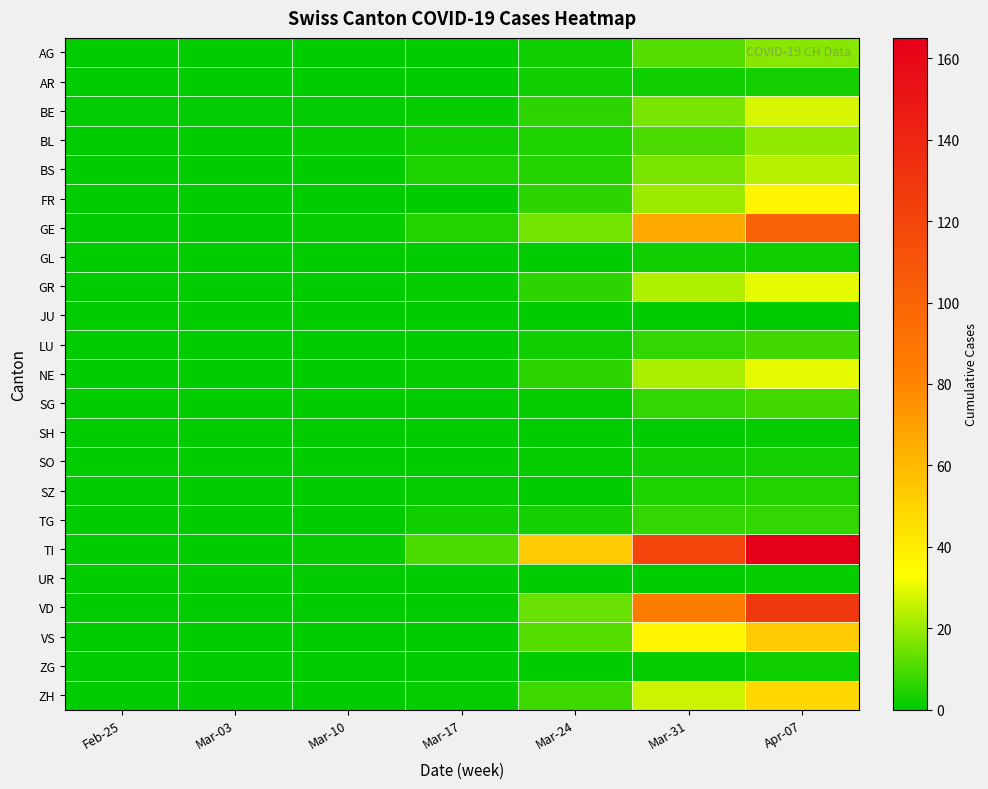

At which category is the sum across all series the highest?

Apr-07